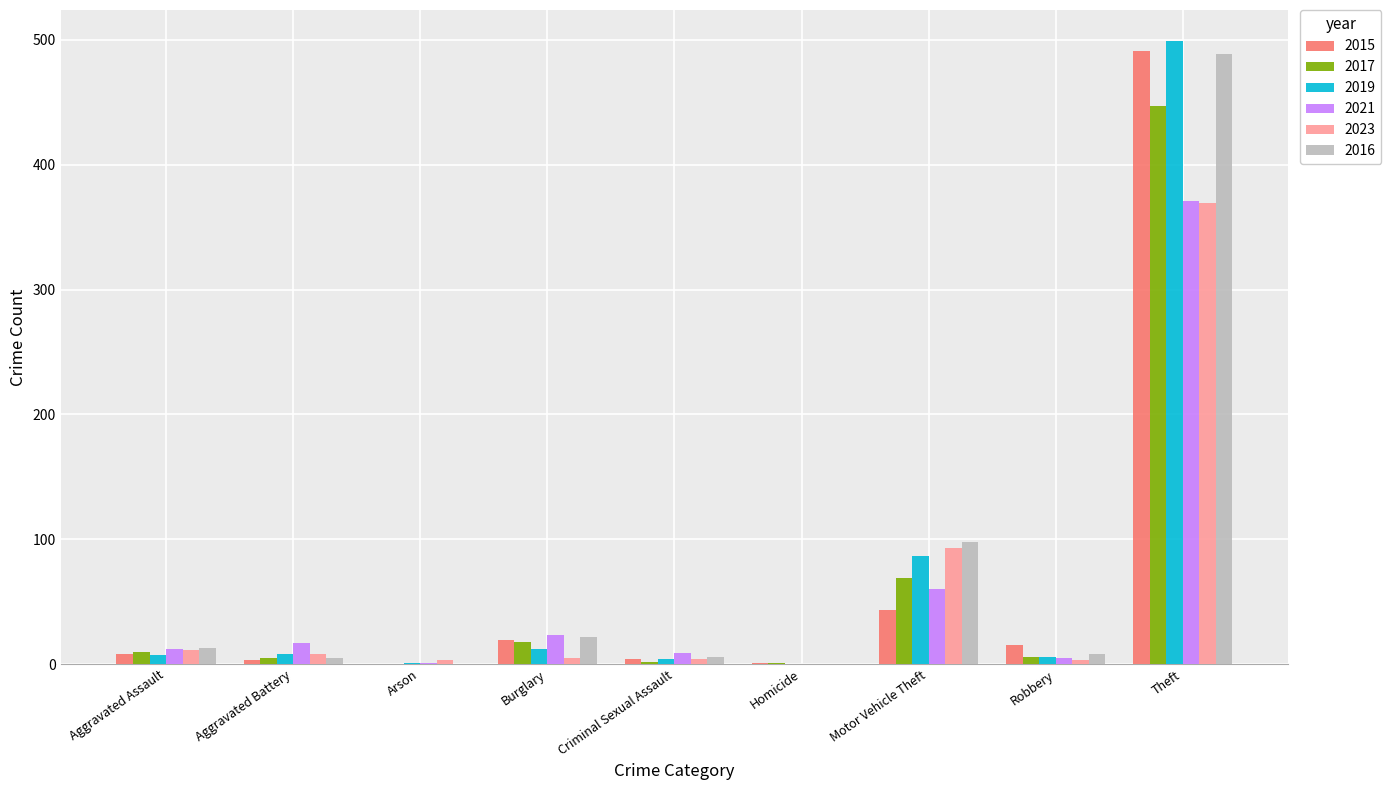

True or false: 2015 has a value of 19 at Burglary.

True